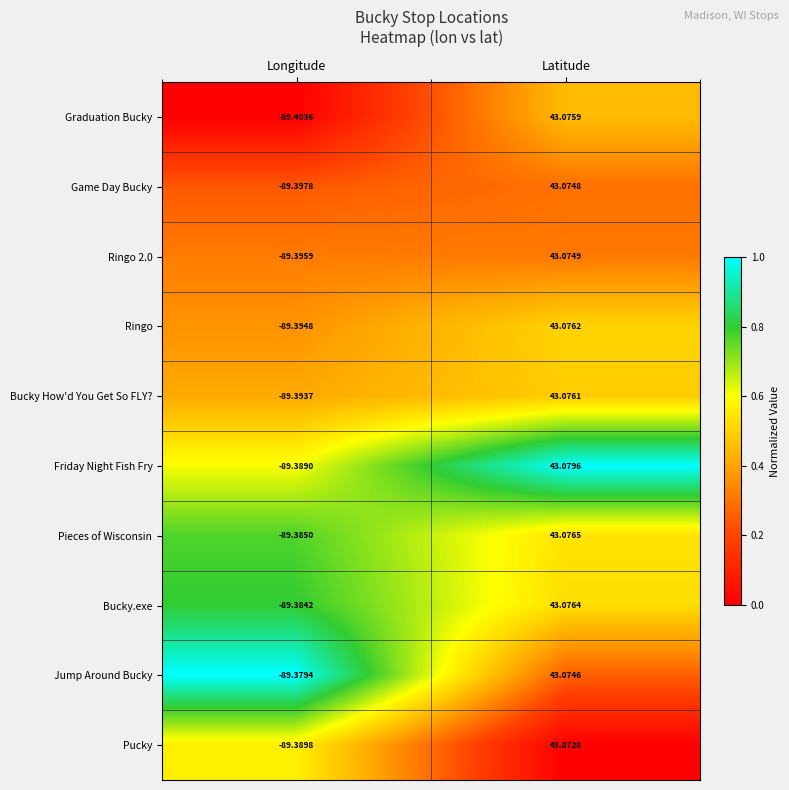

Between Longitude and Latitude, which series saw the biggest shift?

Graduation Bucky